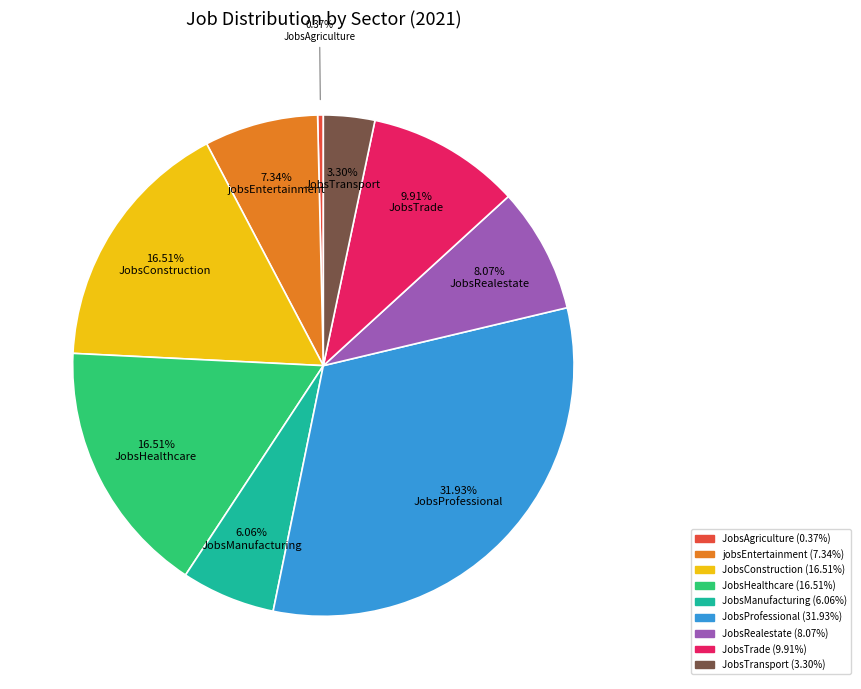

Does jobsEntertainment represent more than half of the total?

No